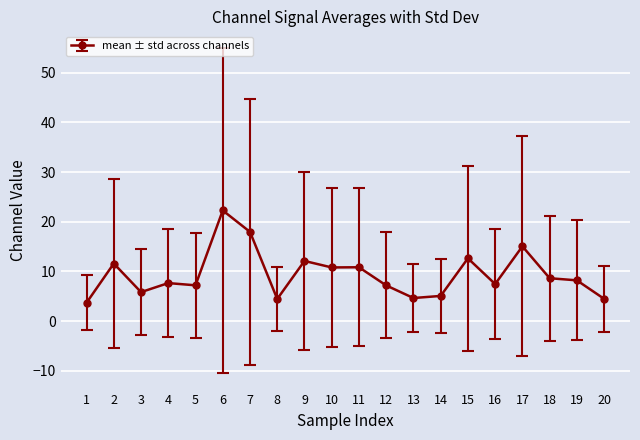

How many lines are shown in the chart?

1